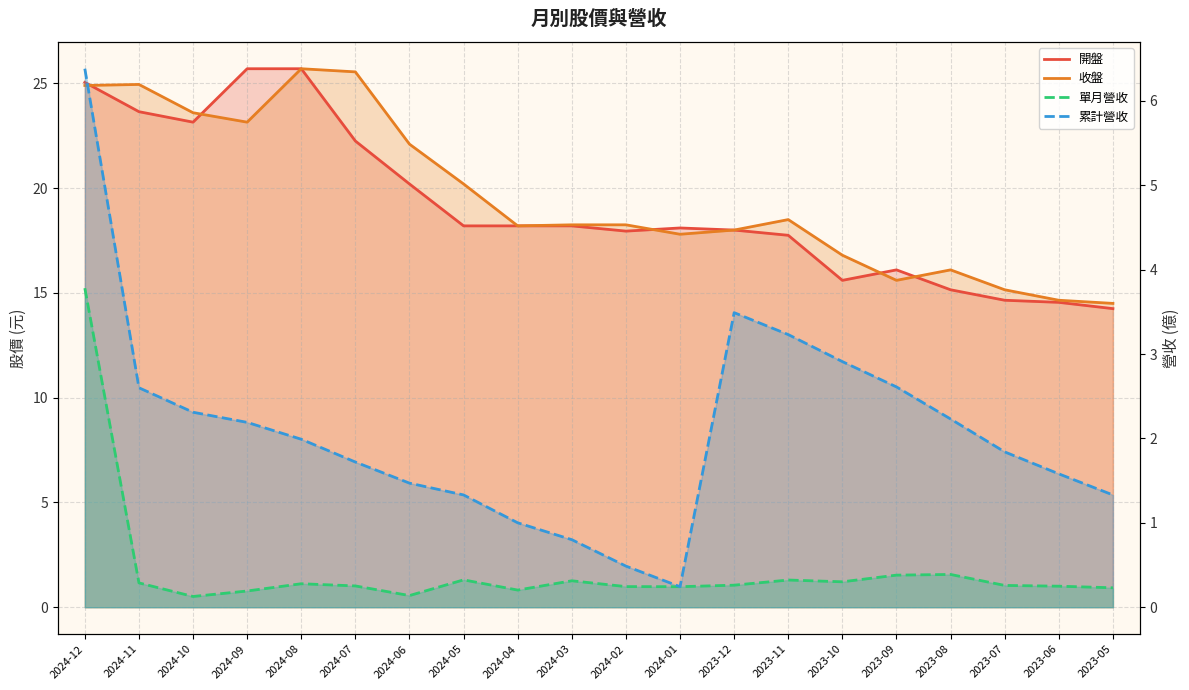

At which label is 開盤 closest to 19?

2024-05